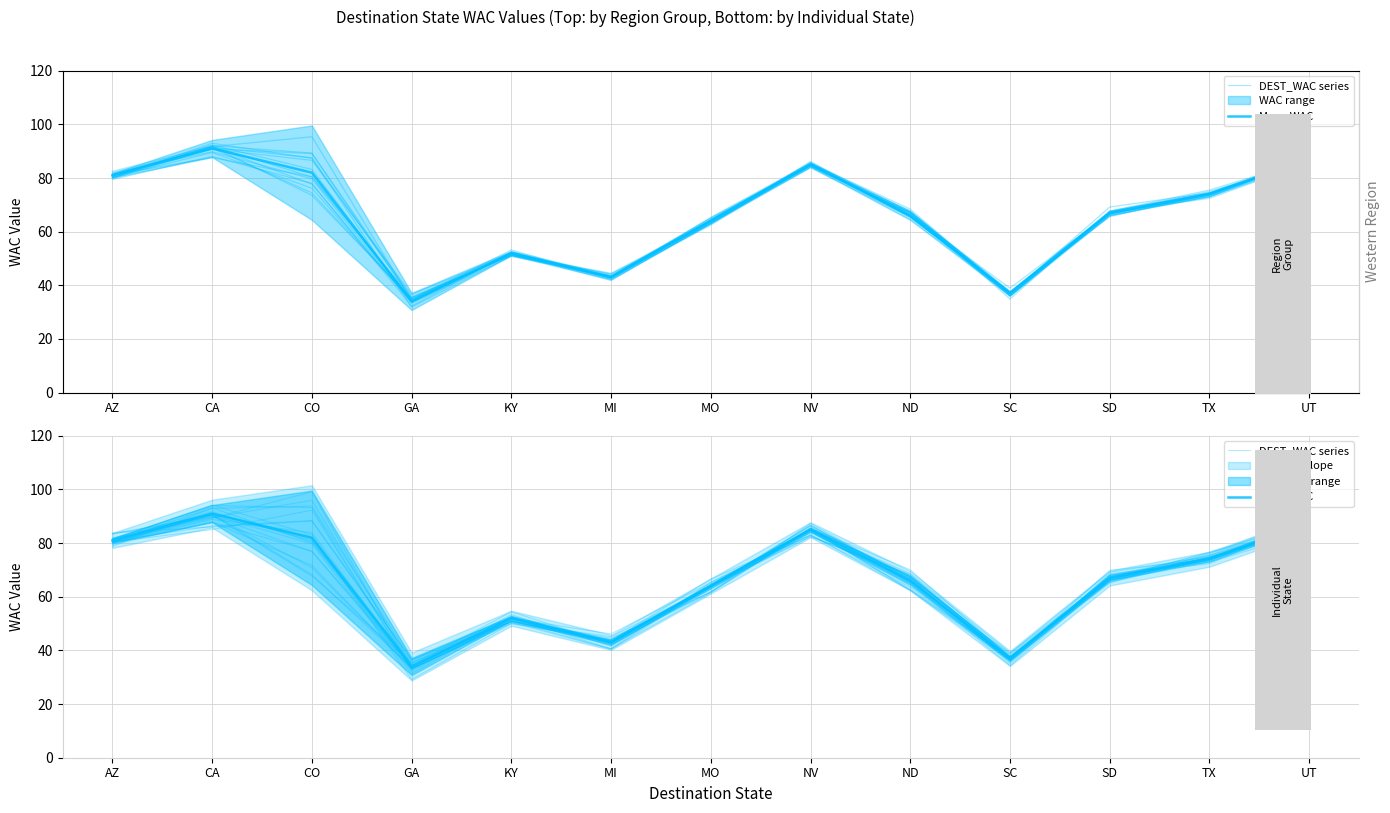

At how many categories does at least one series exceed 62?

9